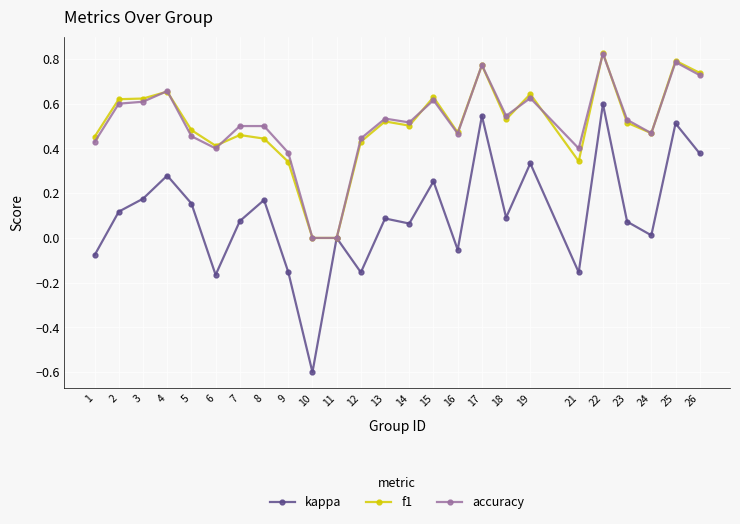

True or false: kappa has more than 2 interior local peaks.

True